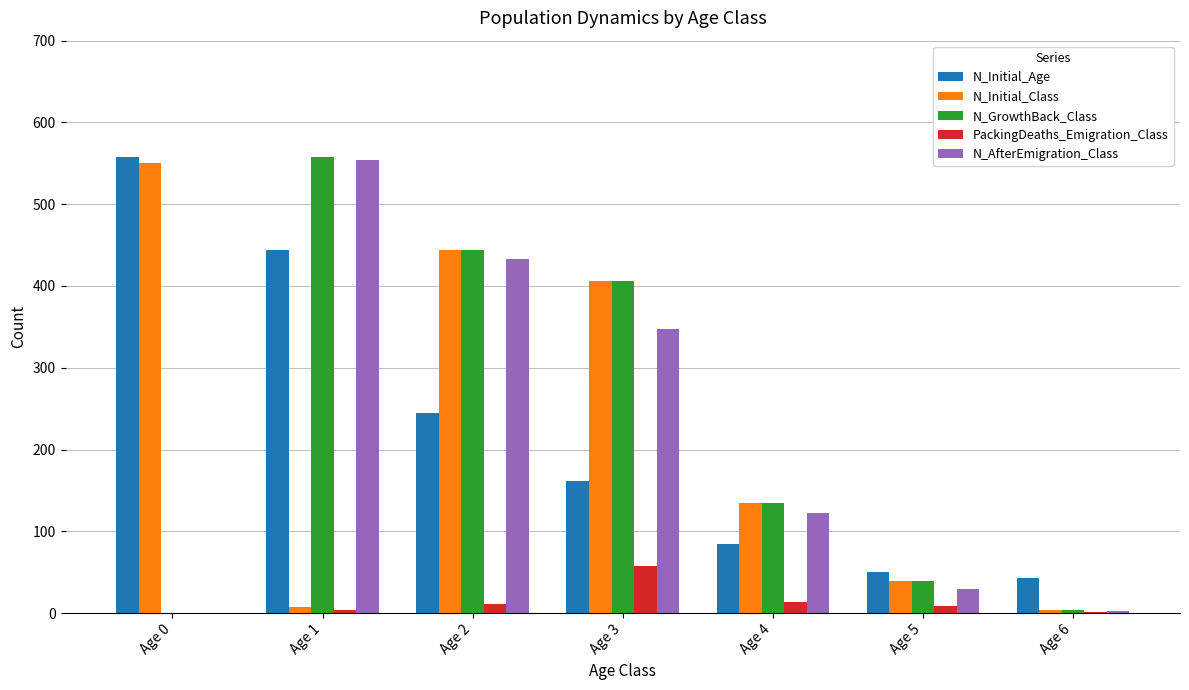

At which label is N_Initial_Age closest to 300?

Age 2